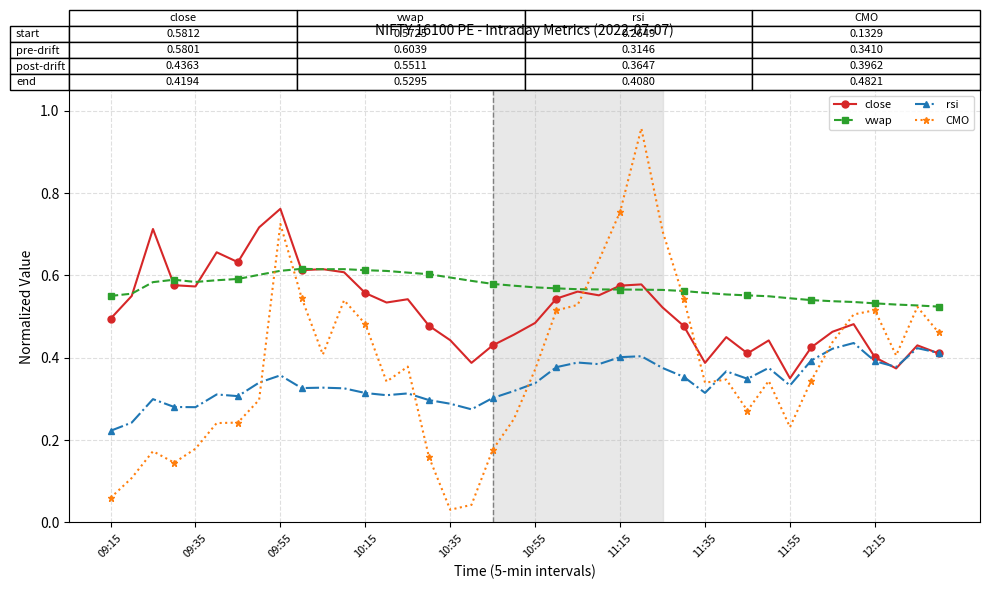

How many intersections are there between CMO and rsi?

5